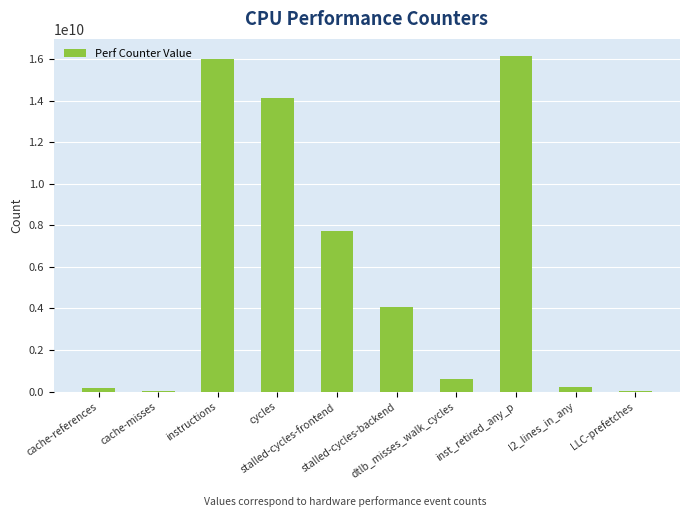

At which label is the value closest to 8098942986?

stalled-cycles-frontend